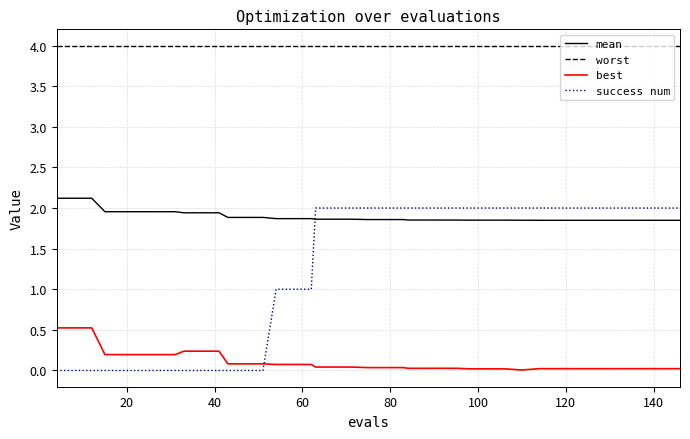

Which series has the largest total across all categories?

worst